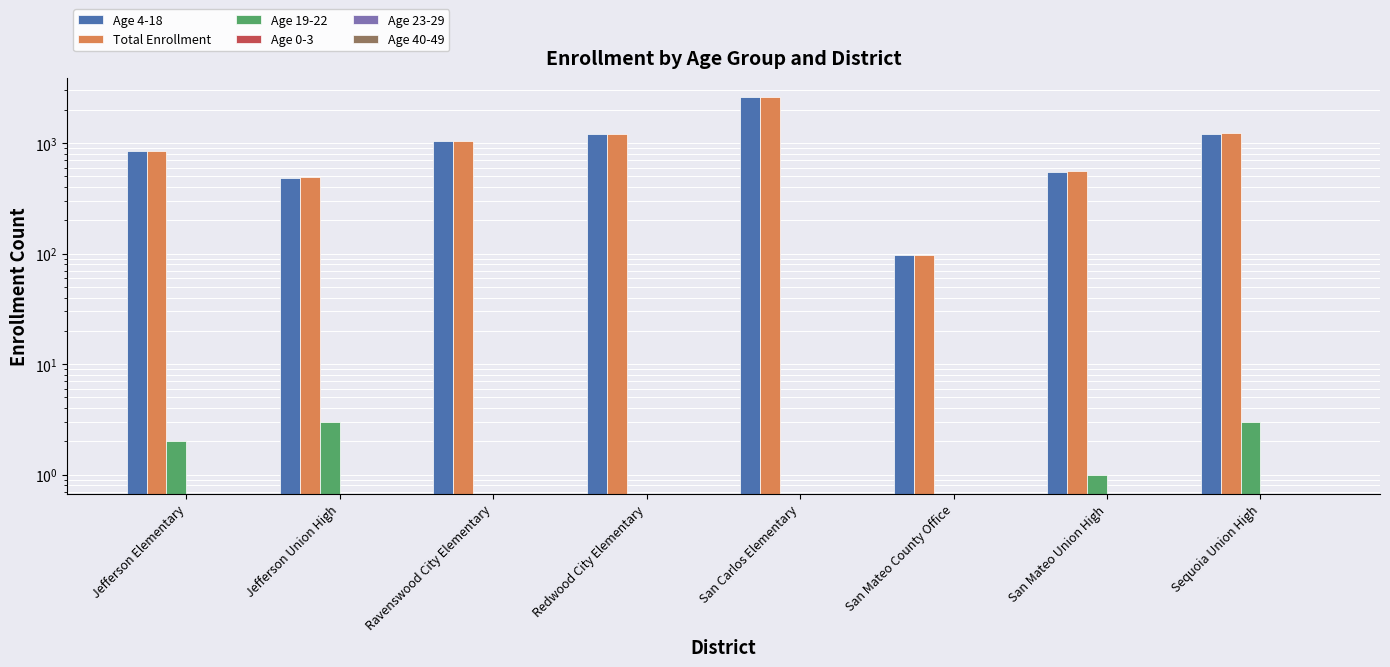

What is the difference between the maximum and minimum values in the Total Enrollment series?

2537